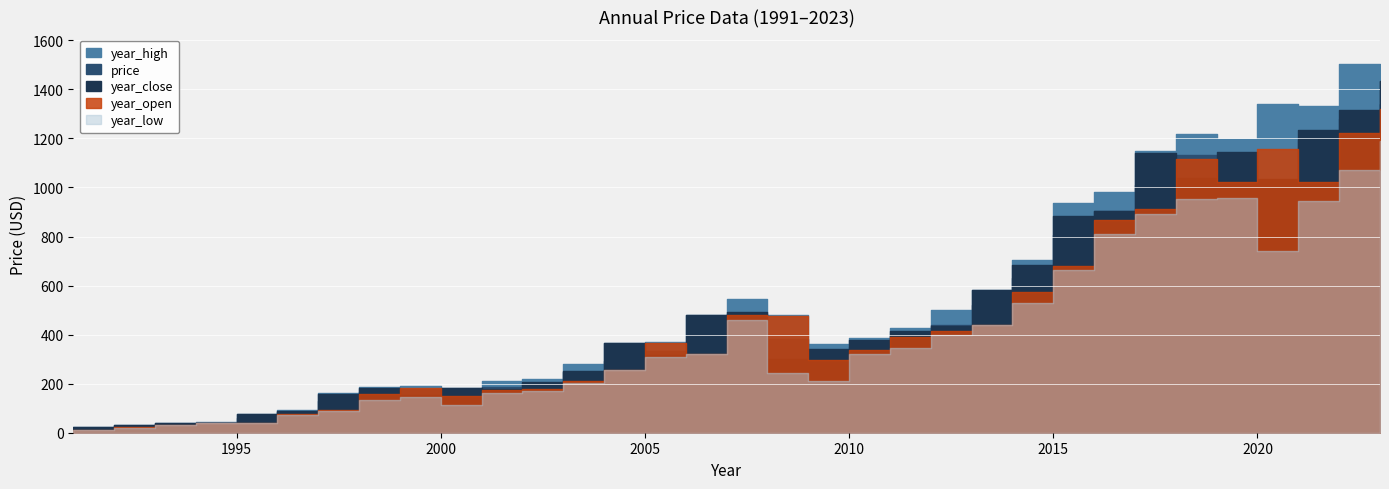

The price series shows 334.7 at 2005. True or false?

True